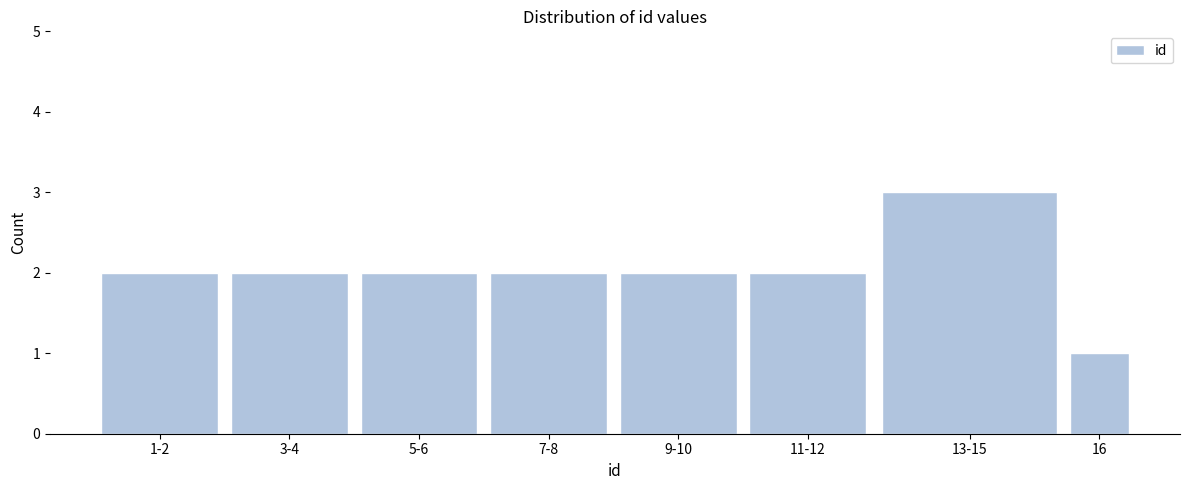

Reading left to right, transcribe all the data shown in this chart.

2	2	2	2	2	2	3	1